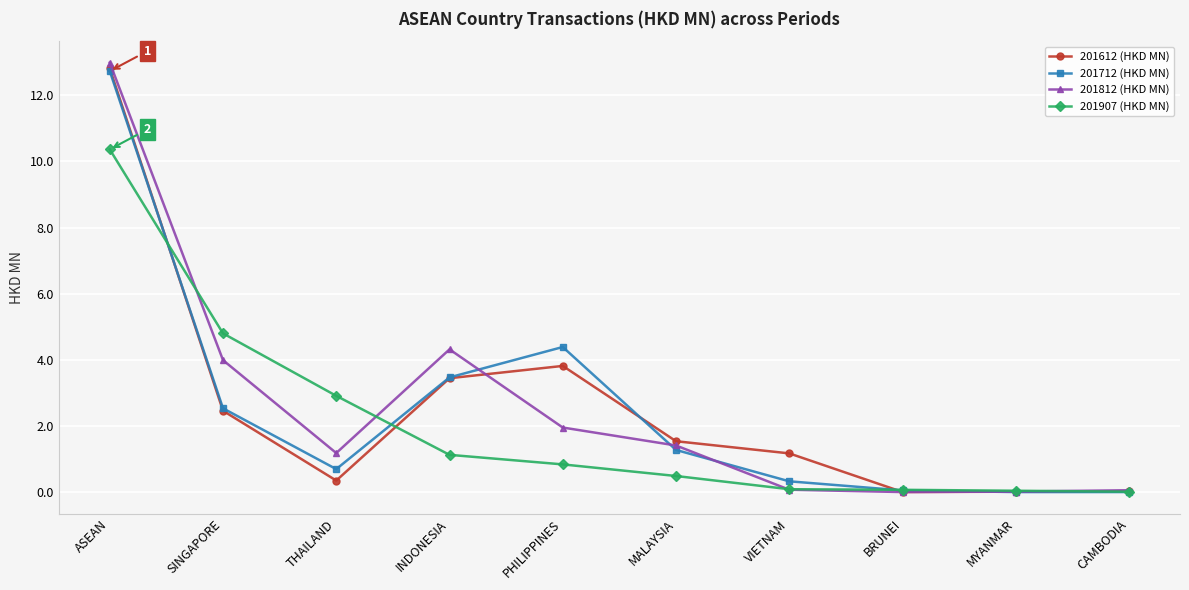

What are all the series names shown in the legend?

201612 (HKD MN), 201712 (HKD MN), 201812 (HKD MN), 201907 (HKD MN)